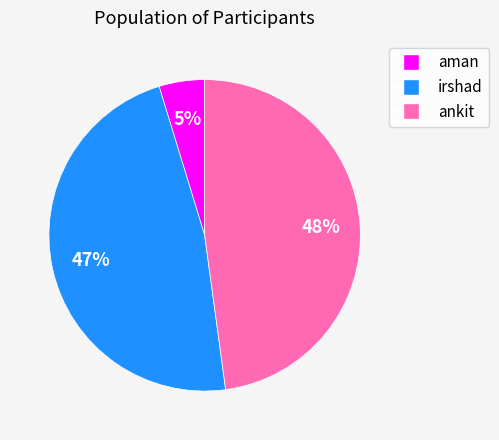

The irshad slice represents 34% of the pie. True or false?

False